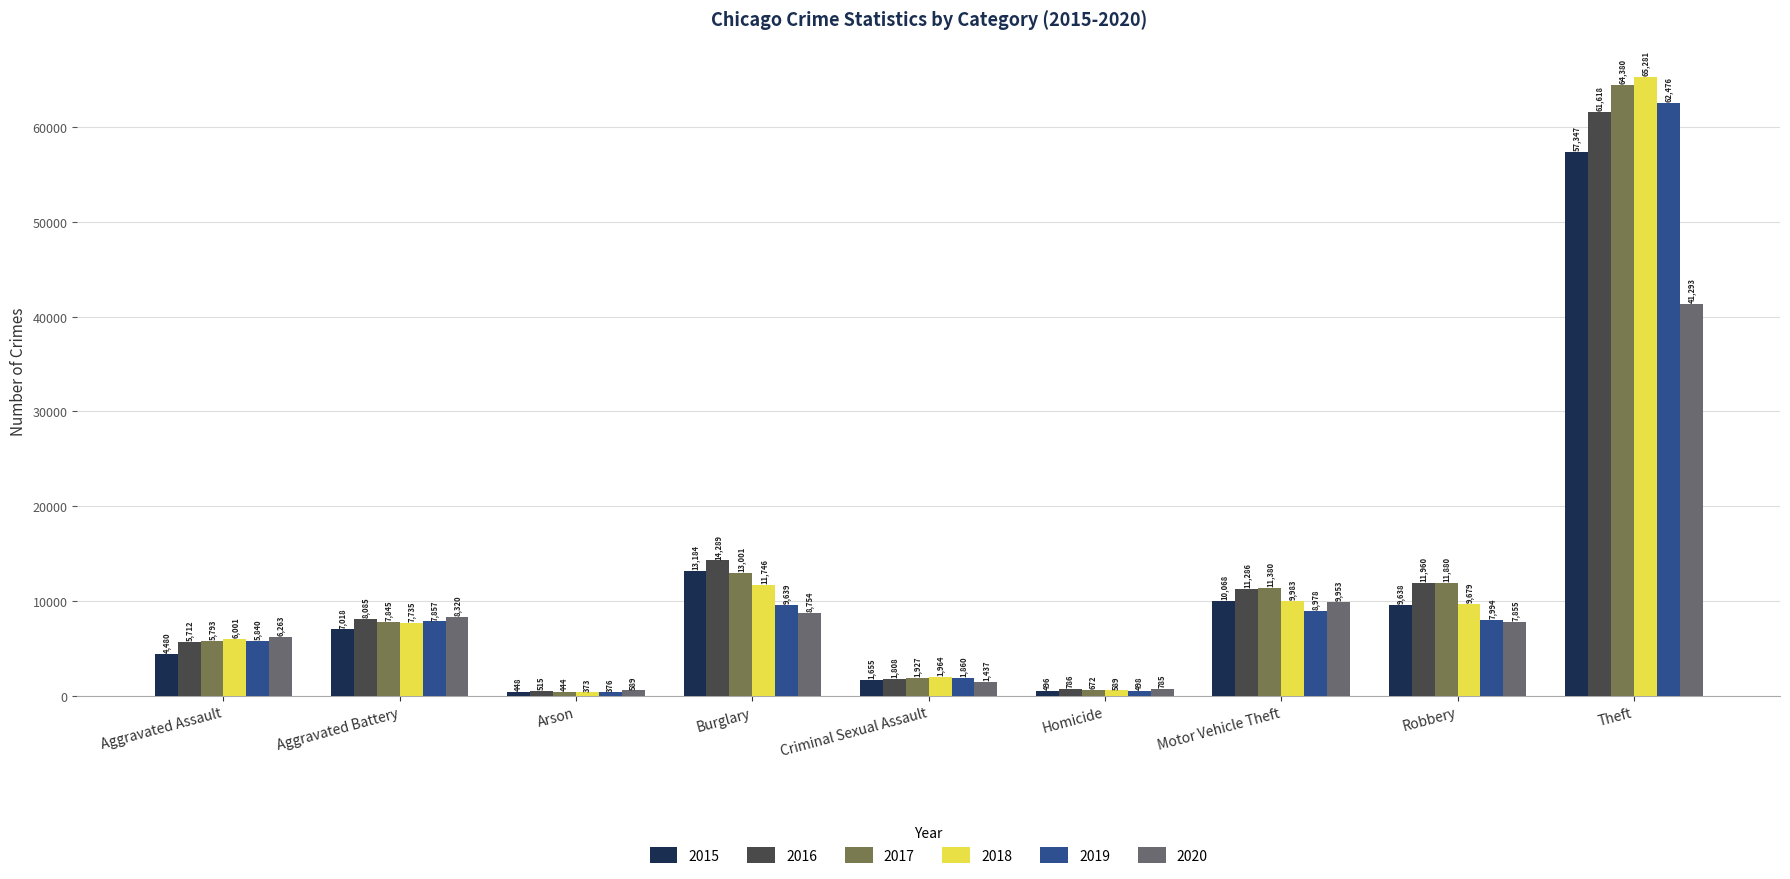

What is the sum of all 2019 values?

105518